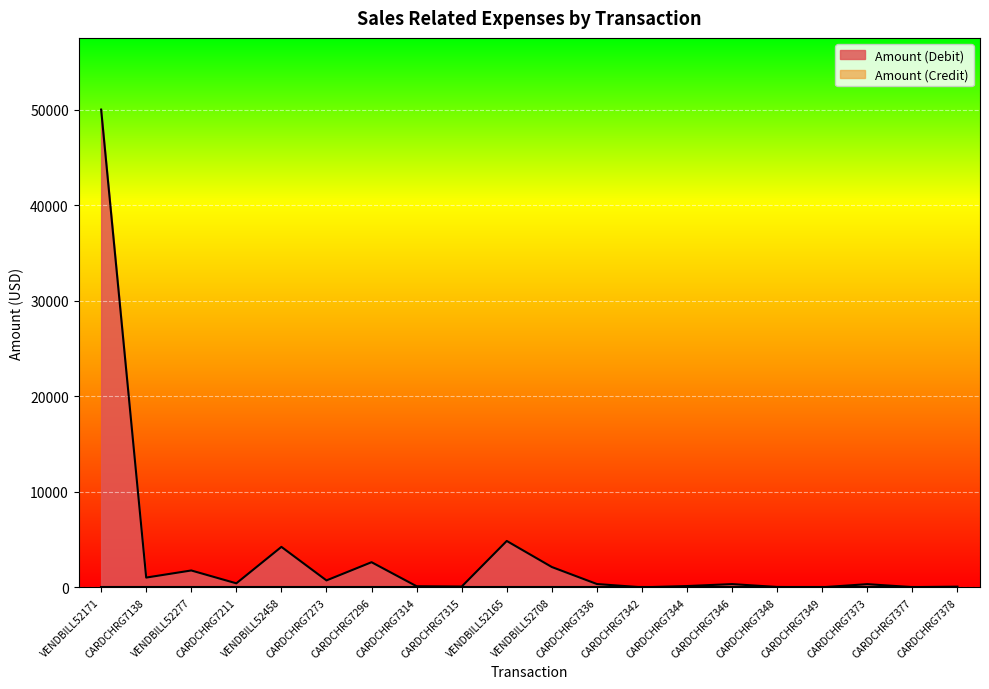

Count the number of data series in this chart.

2